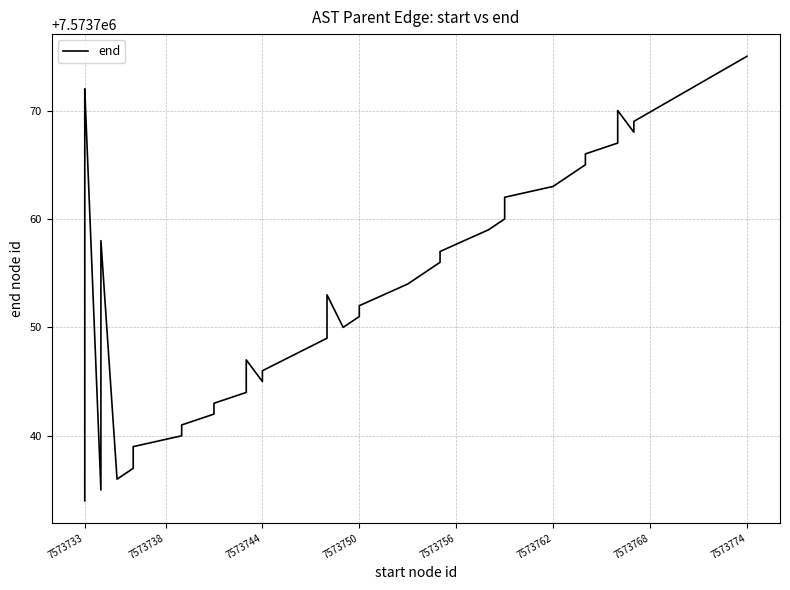

What is the average value?

7573754